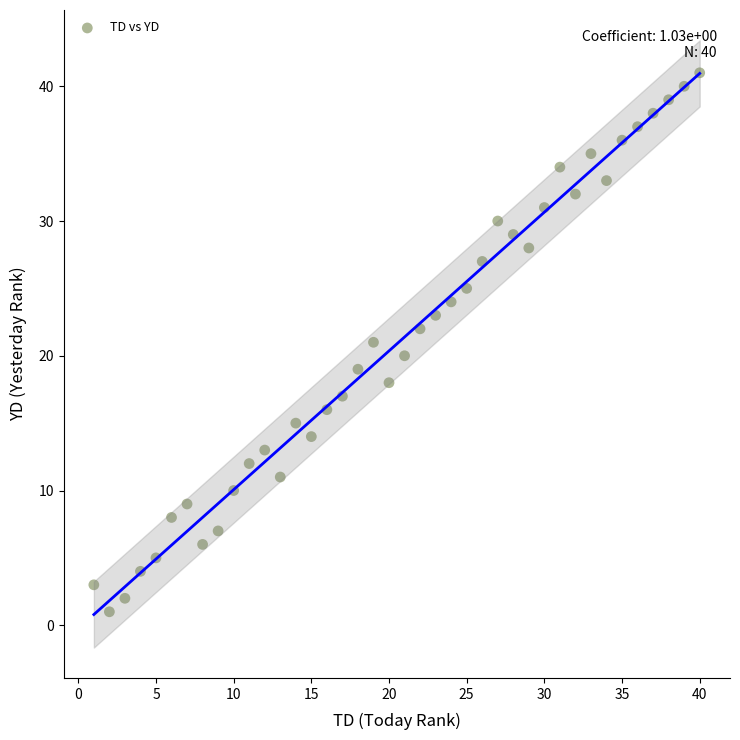

What is the range of Y values (max minus min)?

40